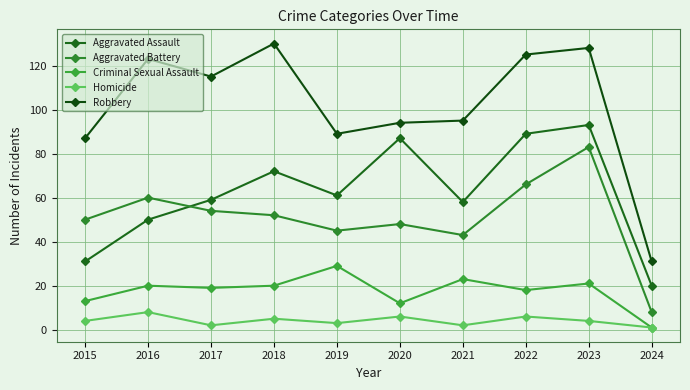

What is the approximate value of Robbery at 2022?

125